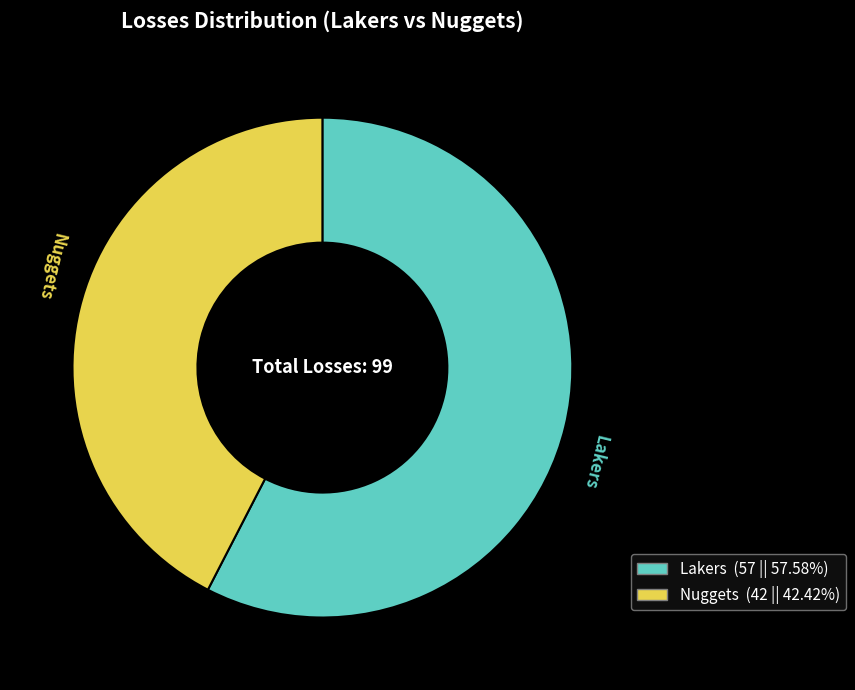

True or false: Nuggets accounts for 42% of the total.

True